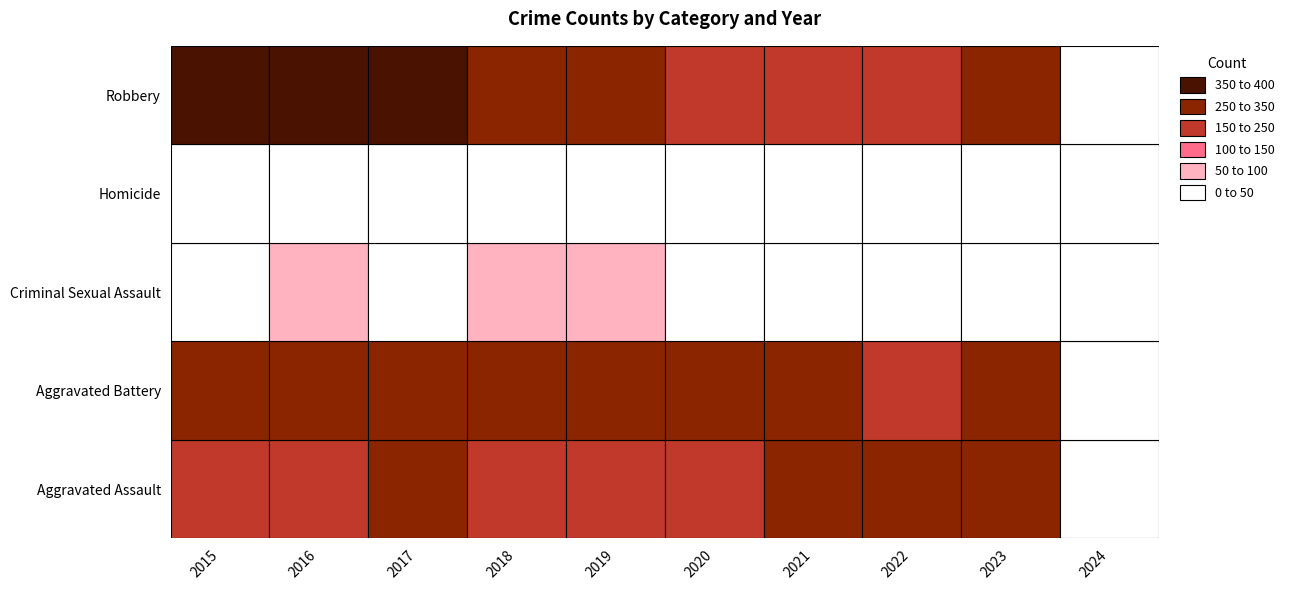

The value of Aggravated Battery at 2017 is 442. True or false?

False